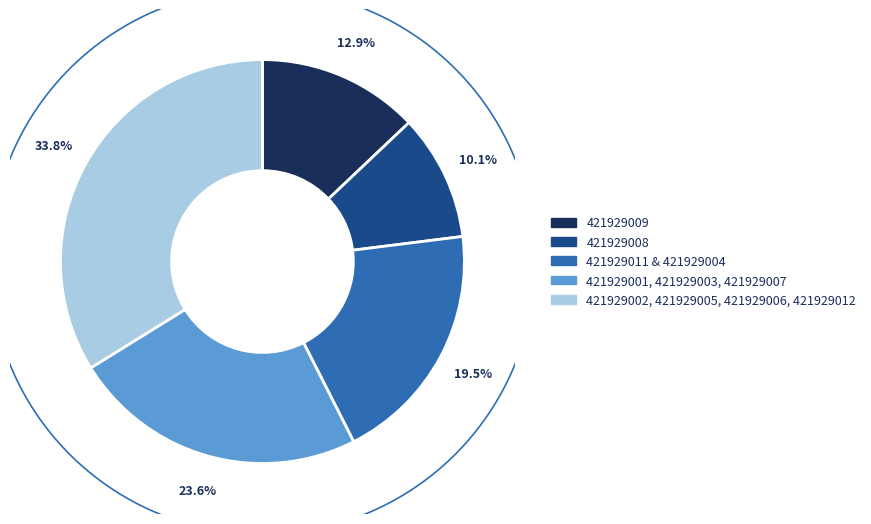

The 421929008 slice represents 1% of the pie. True or false?

False